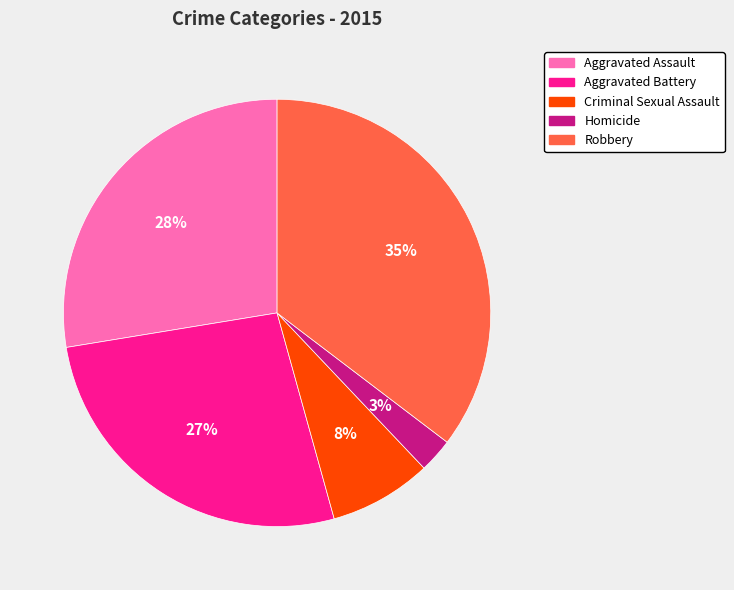

To the nearest percent, what is the difference between the Homicide and Criminal Sexual Assault slice percentages?

5%